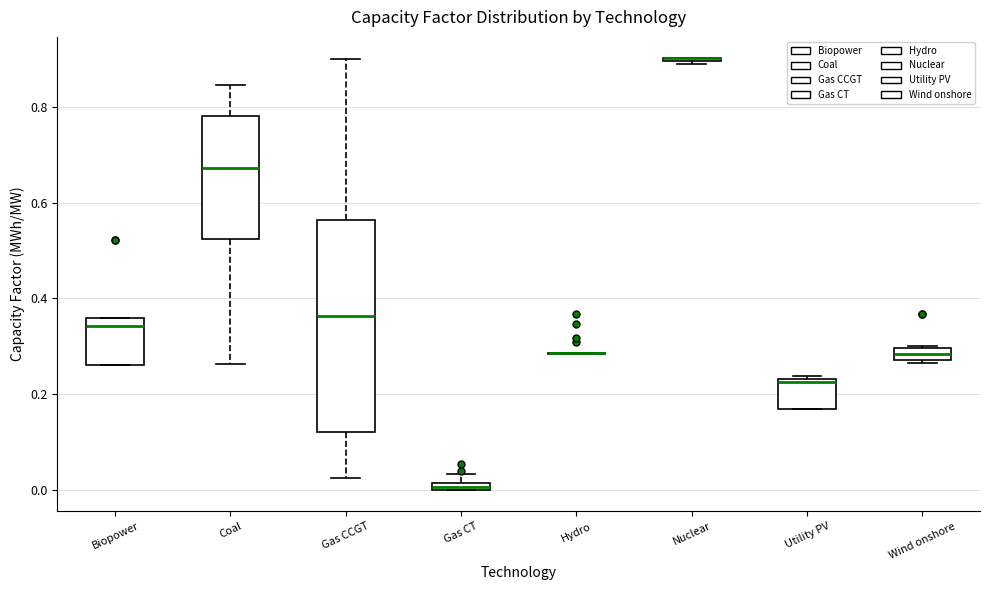

Where does the median line of the box for Utility PV sit on the y-axis? The values are not printed on the chart, so give them approximately, as read against the axis.

0.22